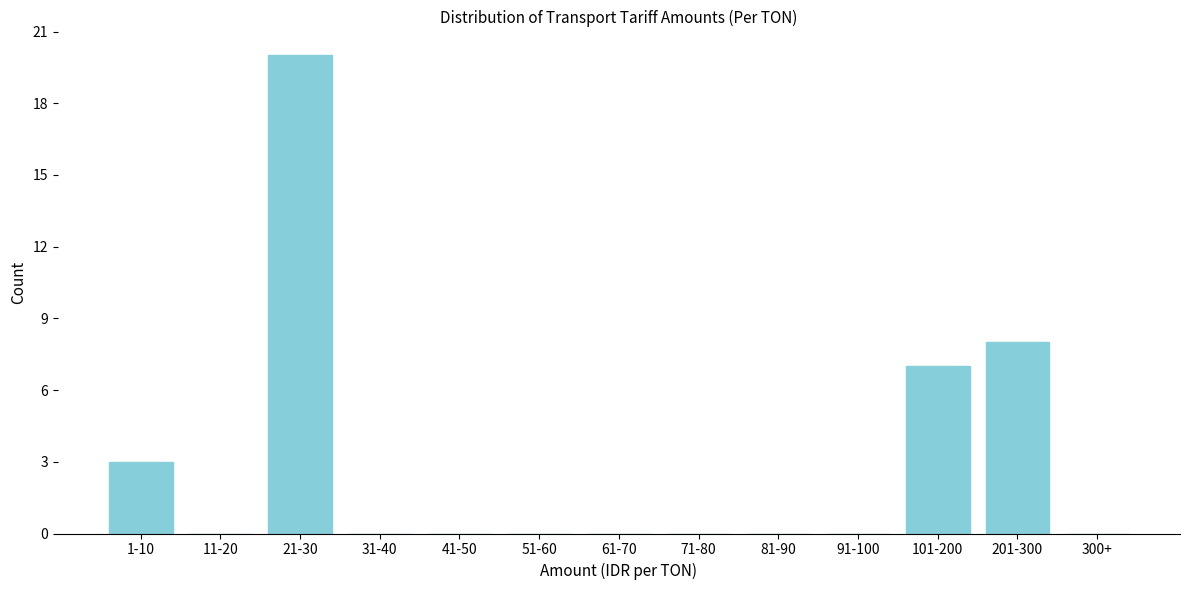

Reading left to right, what are all the values shown in this chart?

1-10=3	11-20=0	21-30=20	31-40=0	41-50=0	51-60=0	61-70=0	71-80=0	81-90=0	91-100=0	101-200=7	201-300=8	300+=0